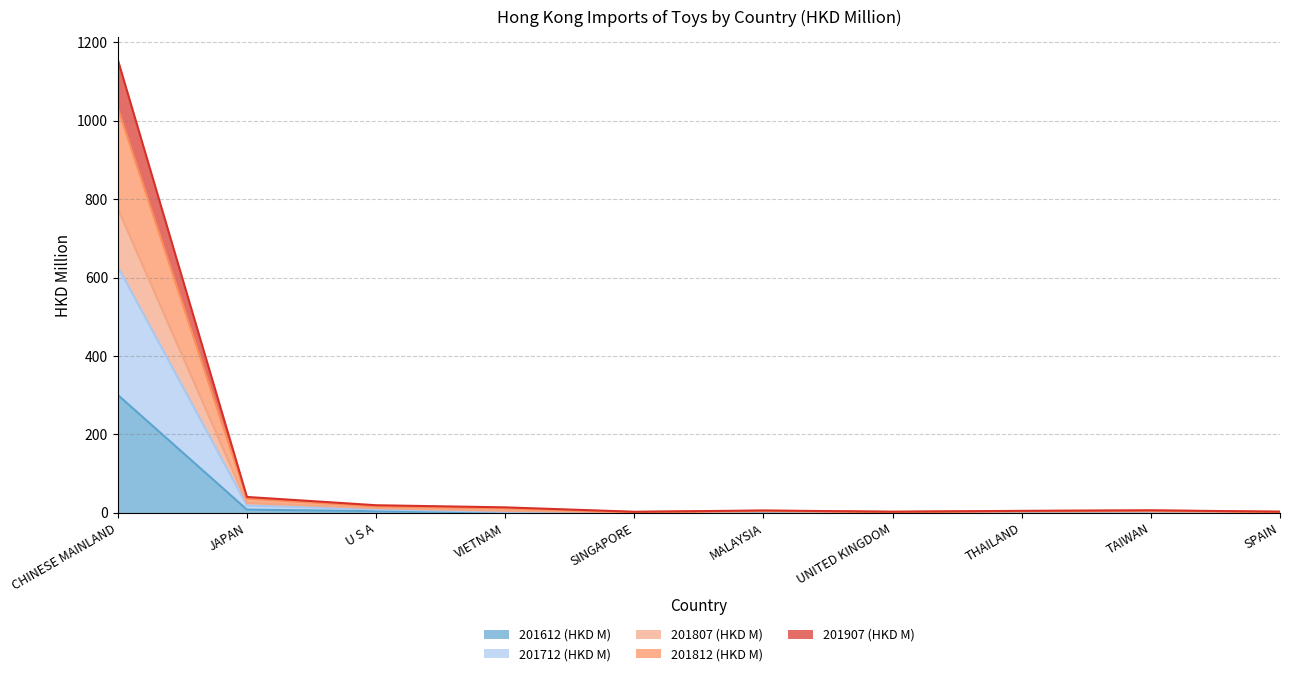

True or false: 201612 (HKD M) and 201807 (HKD M) cross at least once.

False